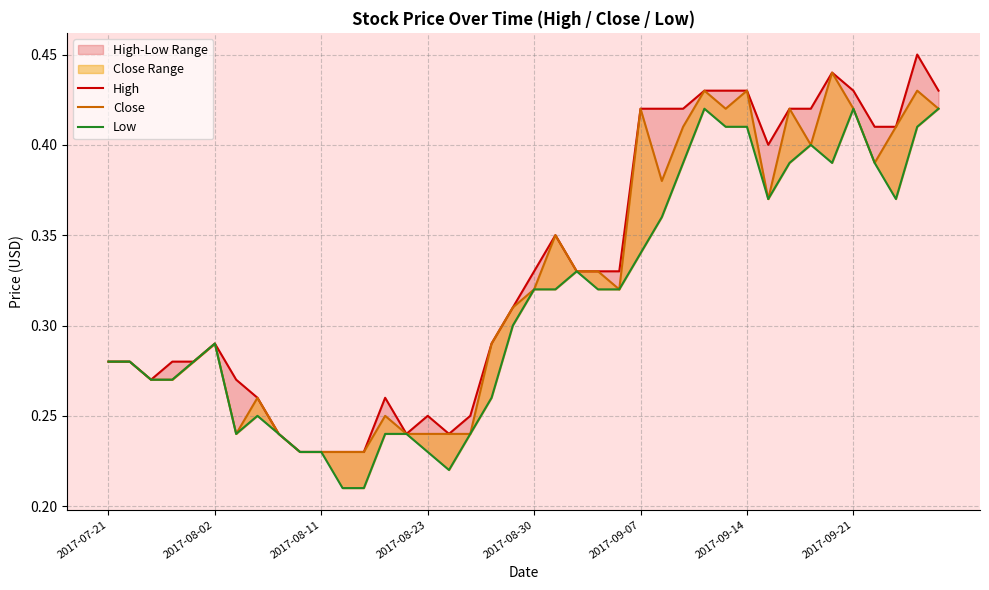

Rank the series by their average value, from highest to lowest.

High, Close, Low